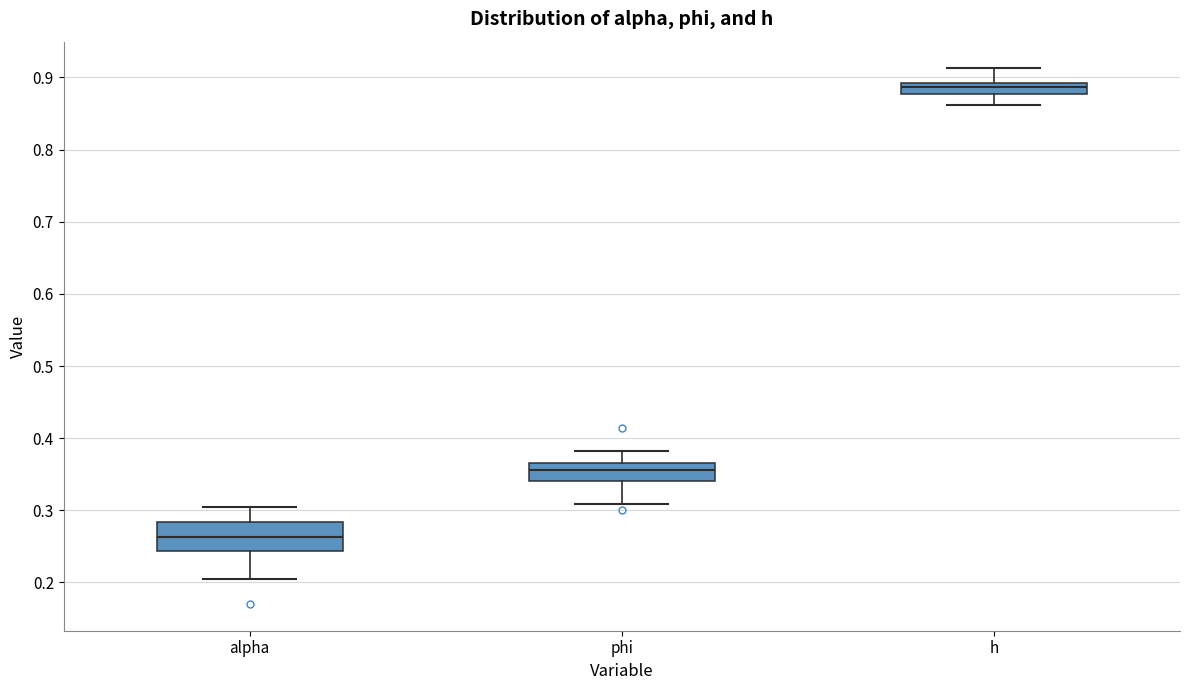

Comparing the boxes themselves (not the whiskers), which one is the tallest?

alpha